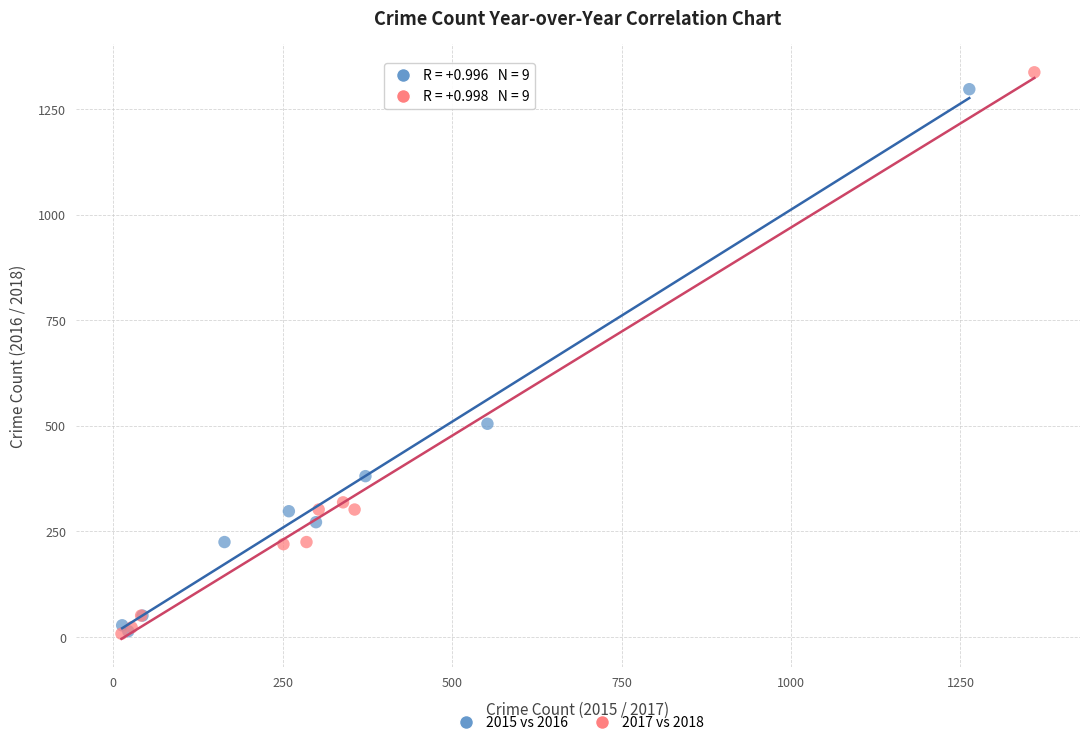

Which series has the widest spread of Y values?

2017 vs 2018